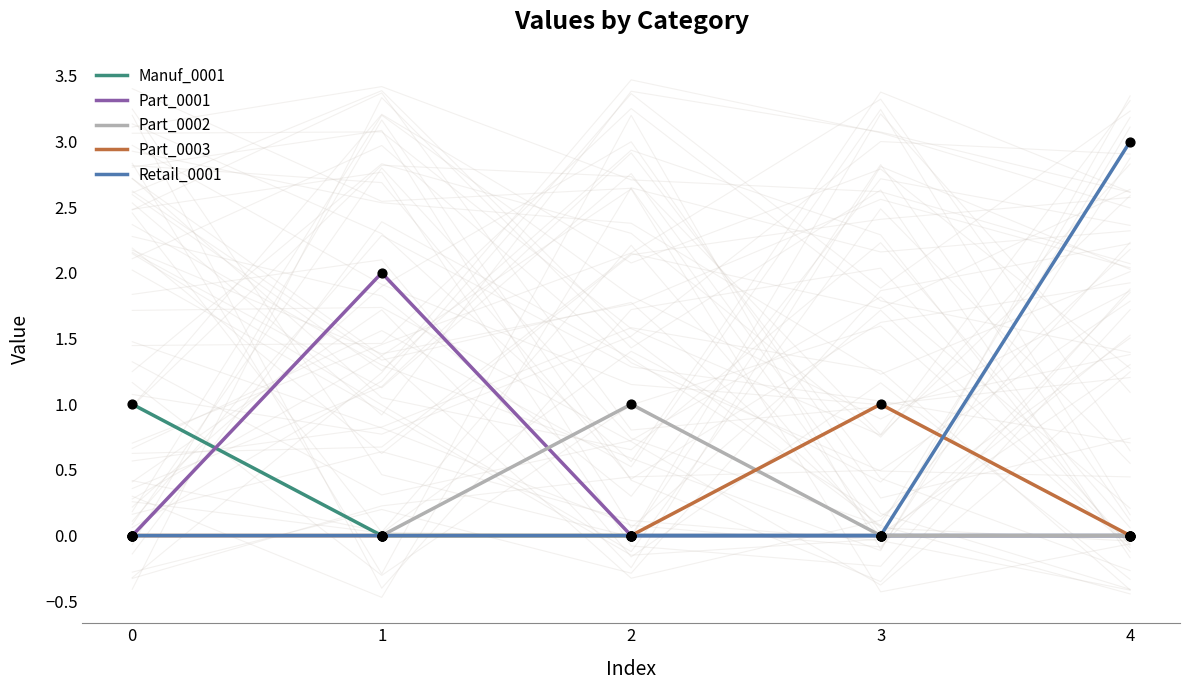

Is the value of Part_0002 at 3 greater than the value of Part_0003 at 4?

No